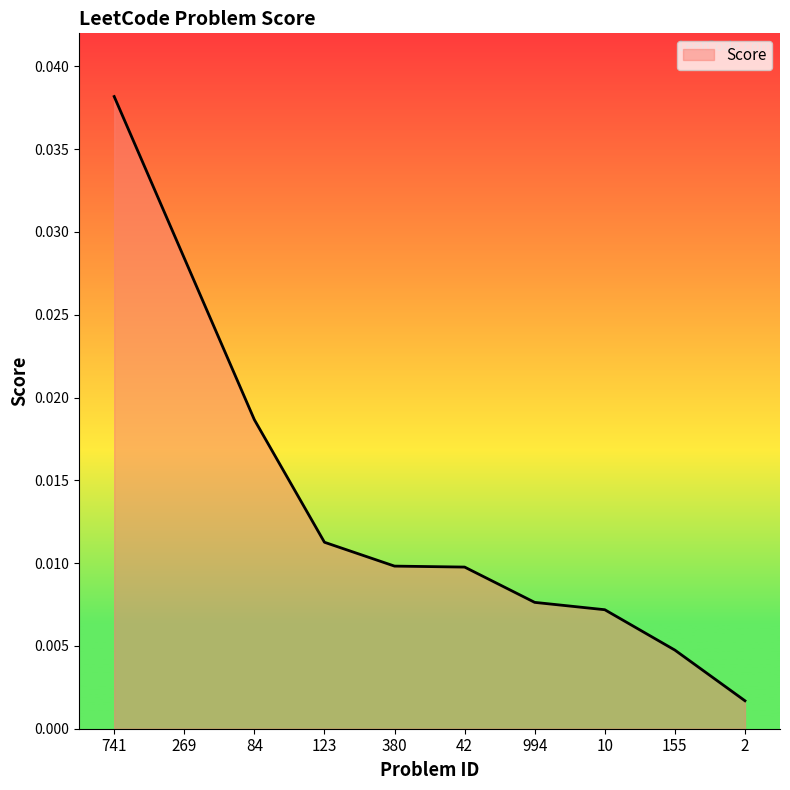

Between 269 and 380, which is larger?

269